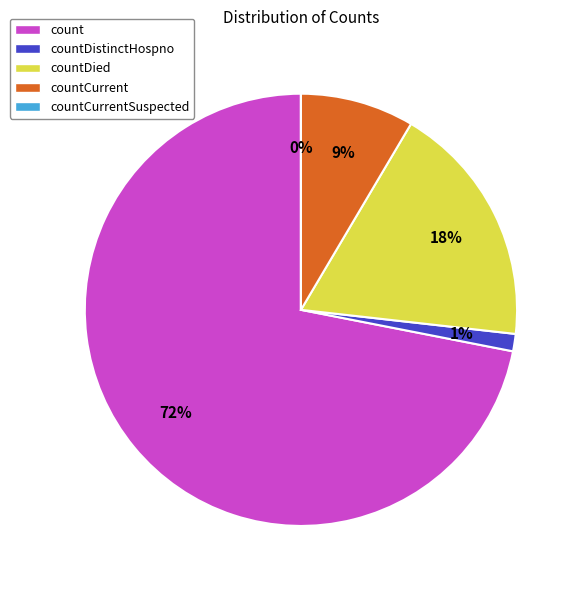

Is the sum of countDied and countCurrentSuspected greater than half?

No